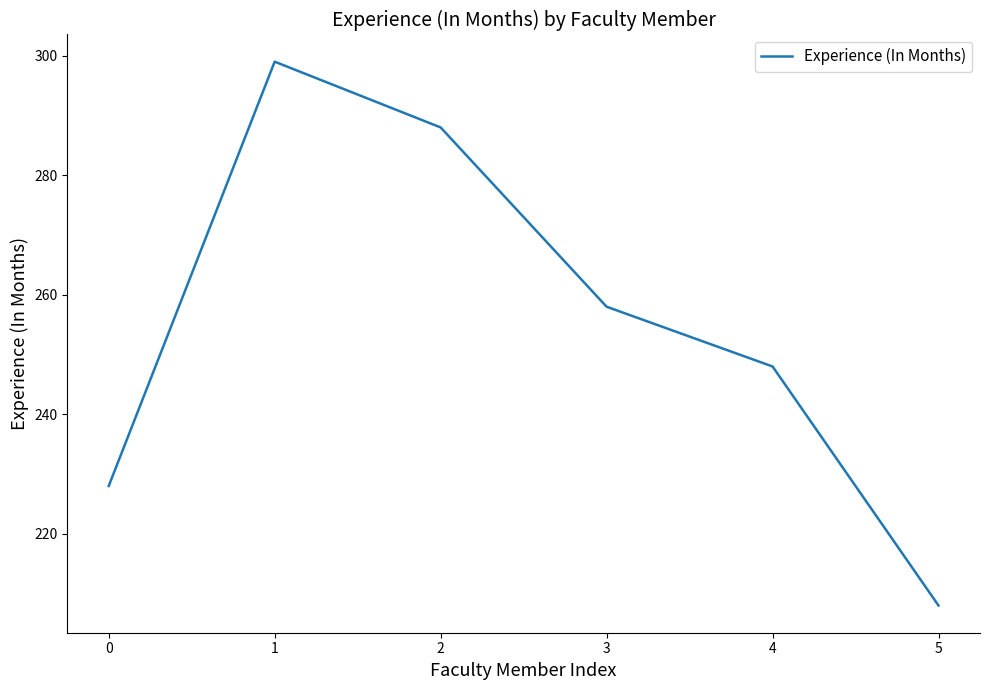

How many values are between 228 and 288?

4